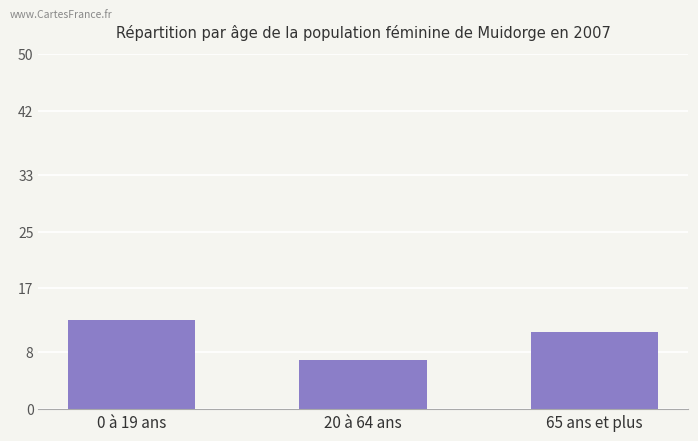

Rank the categories by value from lowest to highest.

20 à 64 ans, 65 ans et plus, 0 à 19 ans